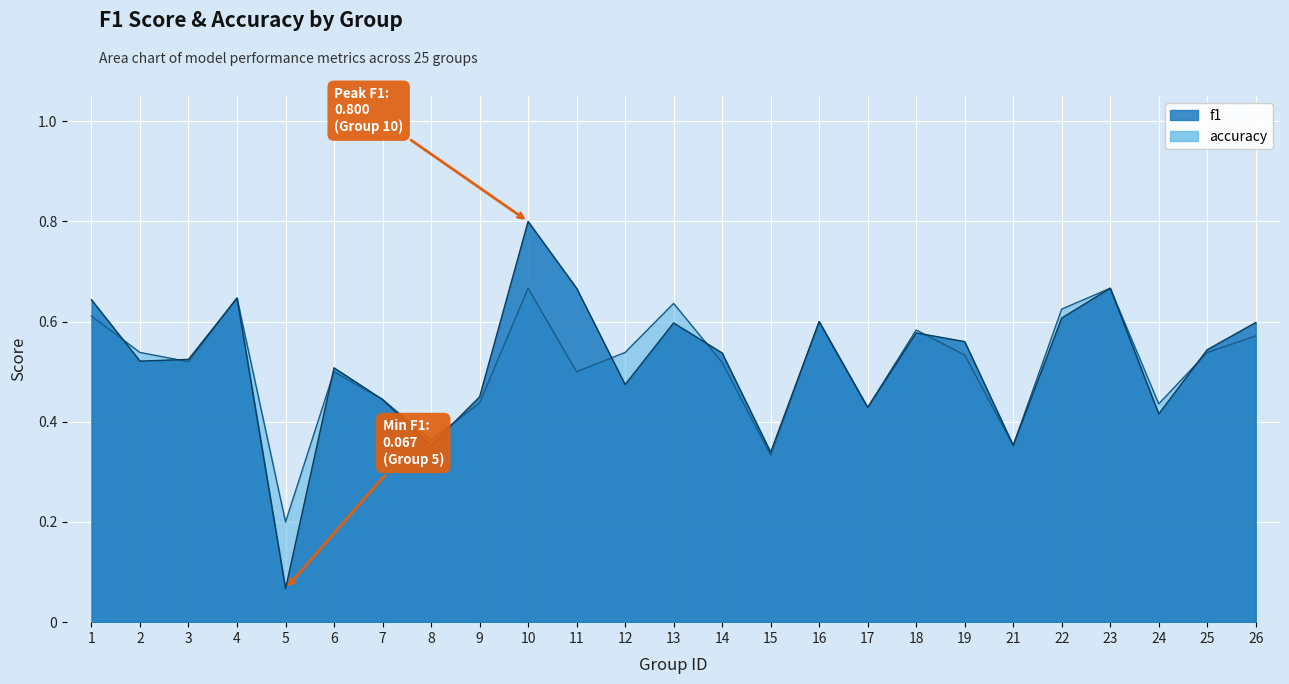

At which category is the sum across all series the highest?

10